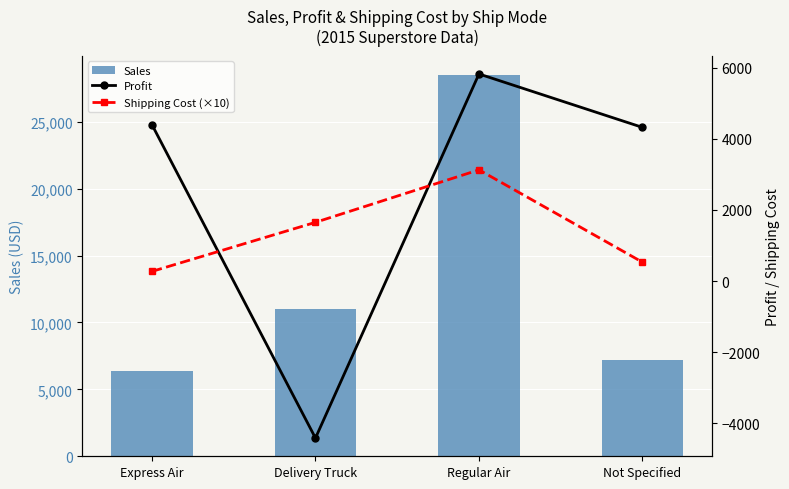

At which label does Sales first exceed 11041?

Delivery Truck